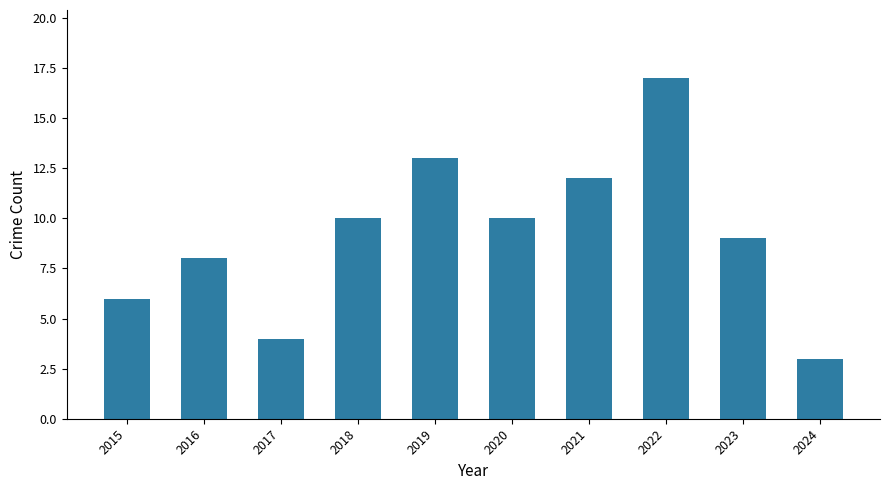

What is the value of the 7th bar from the left?

12